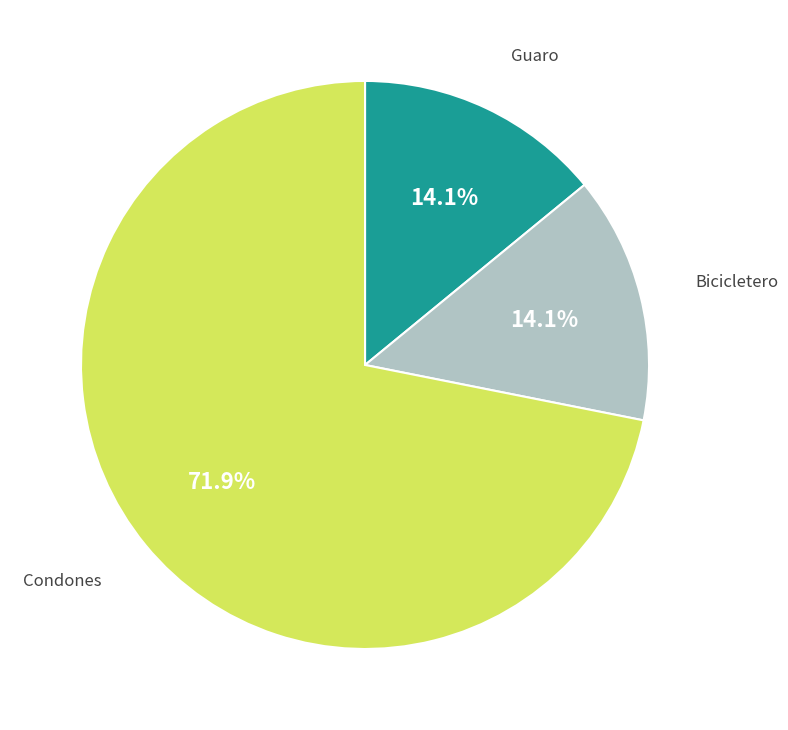

Count the number of slices in the pie.

3